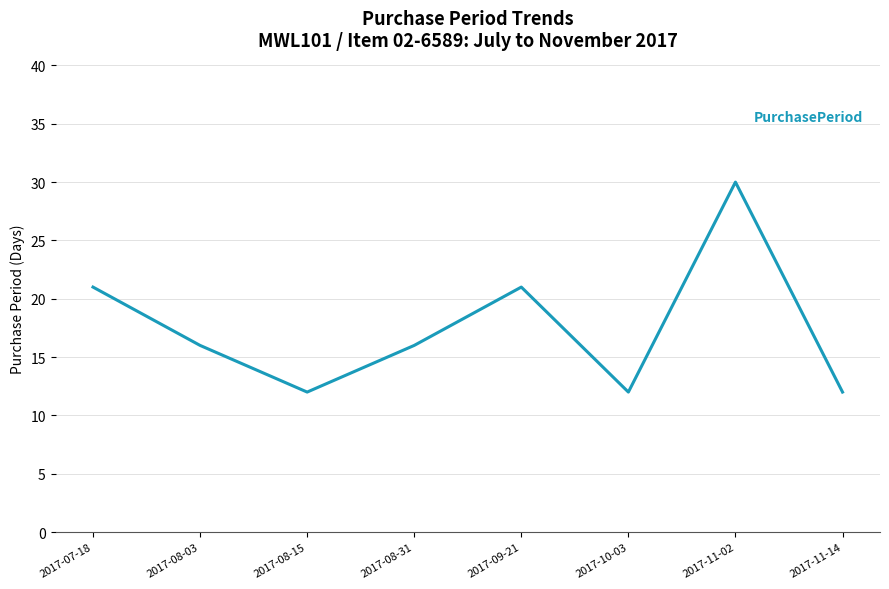

True or false: the data shows 12 at 2017-08-15.

True